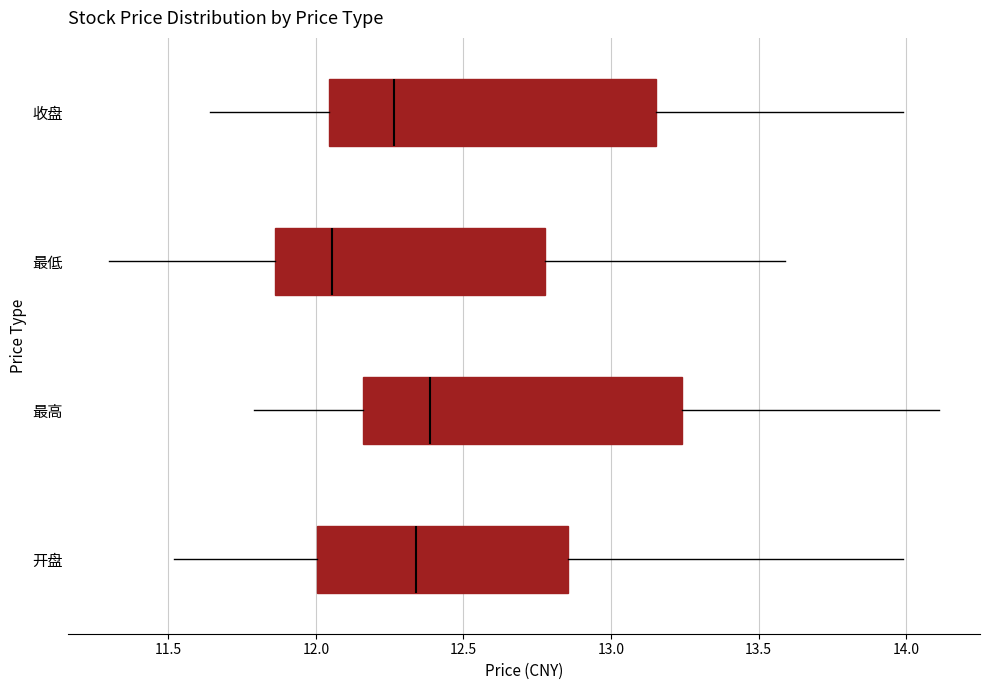

Where does the right whisker of the box for 开盘 end on the x-axis? The values are not printed on the chart, so give them approximately, as read against the axis.

14.00